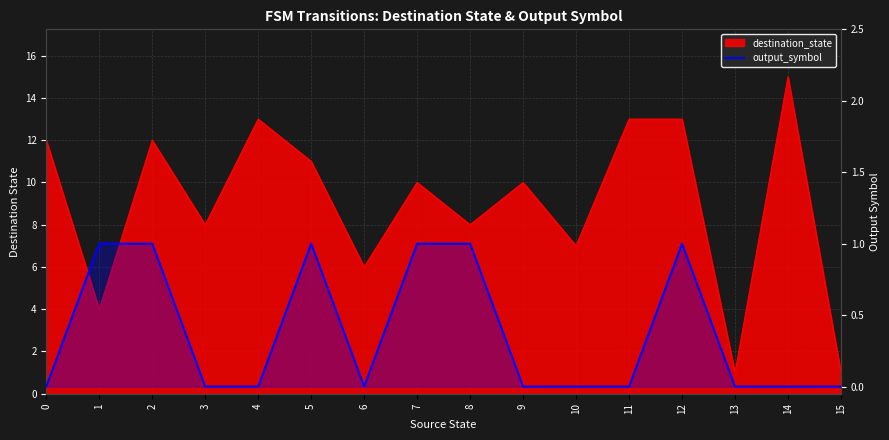

True or false: the data shows 1 at 14.

False